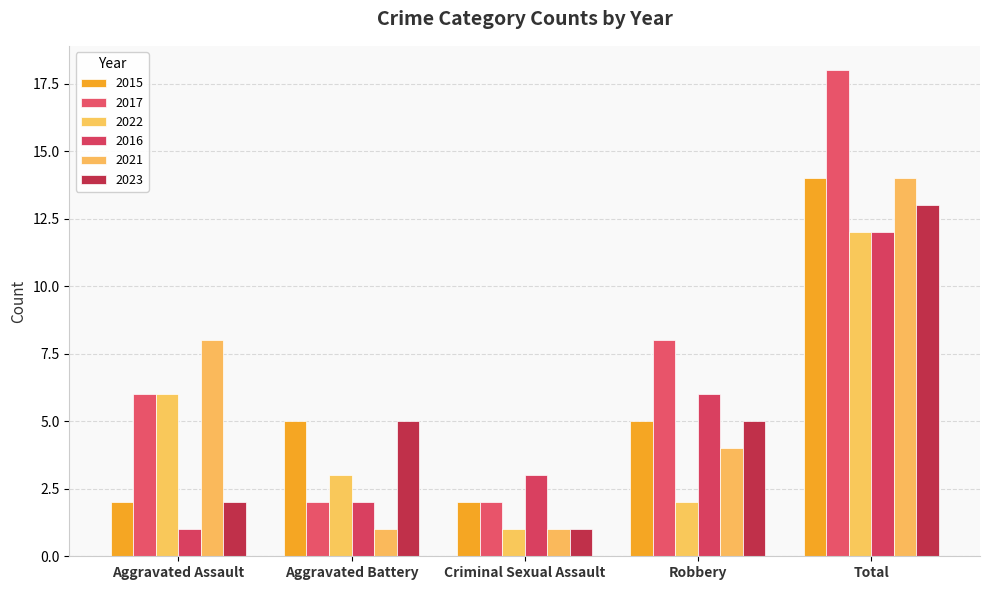

Is the value of 2017 at Aggravated Assault greater than the value of 2022 at Aggravated Battery?

Yes